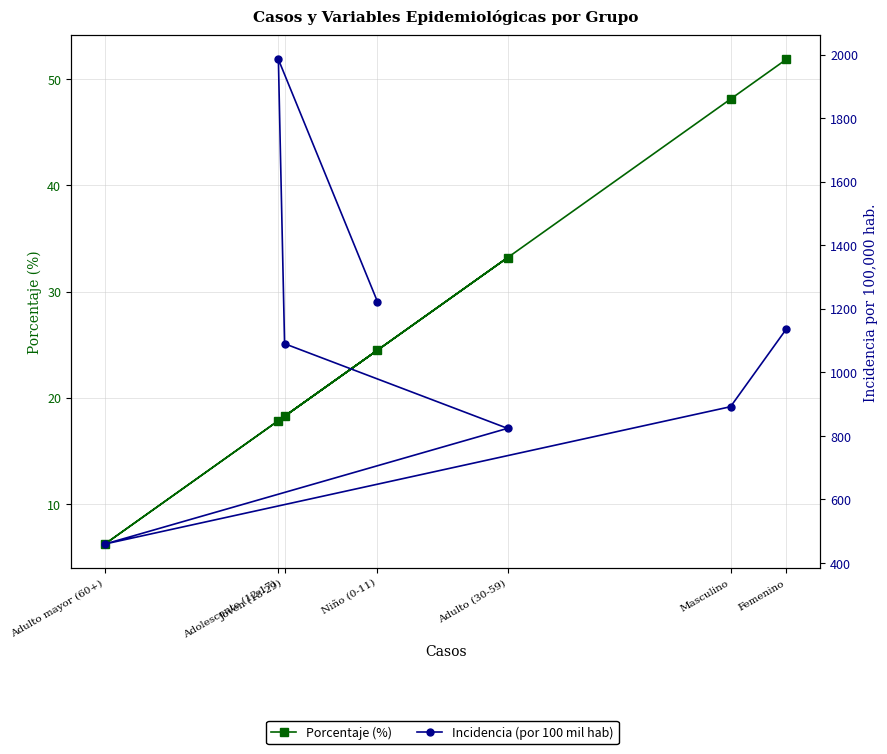

Is this an area chart (filled region under the line)?

No